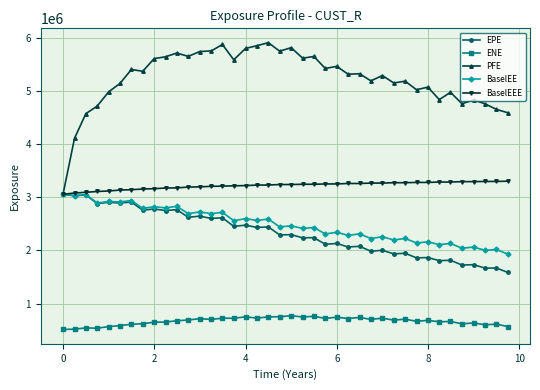

Which series has the largest total across all categories?

PFE